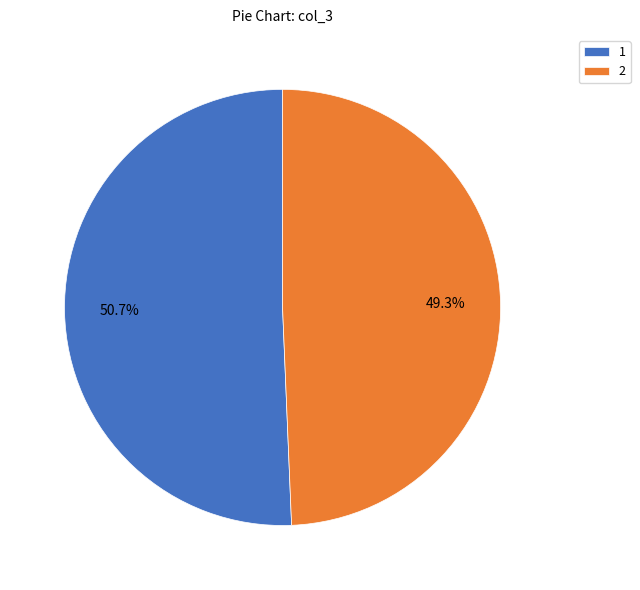

Count the number of slices in the pie.

2